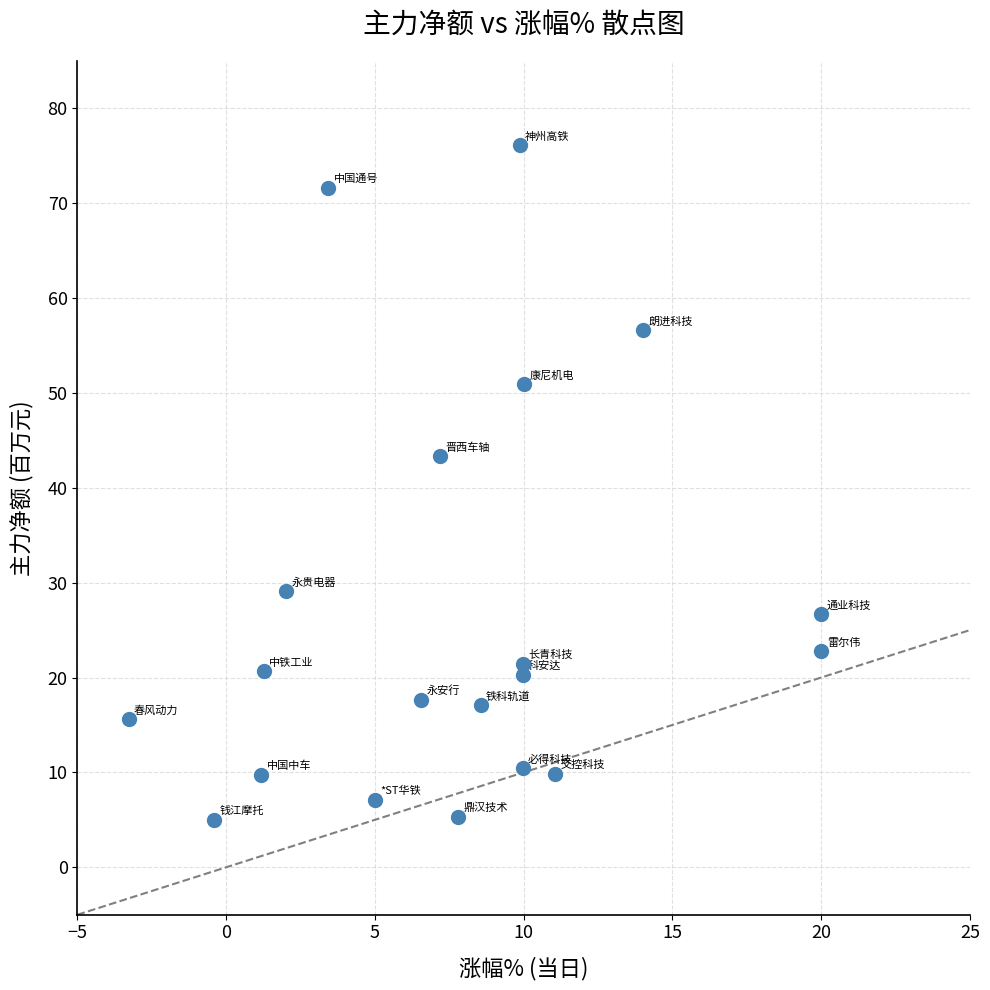

What Y value in the scatter plot is closest to 40?

43.3